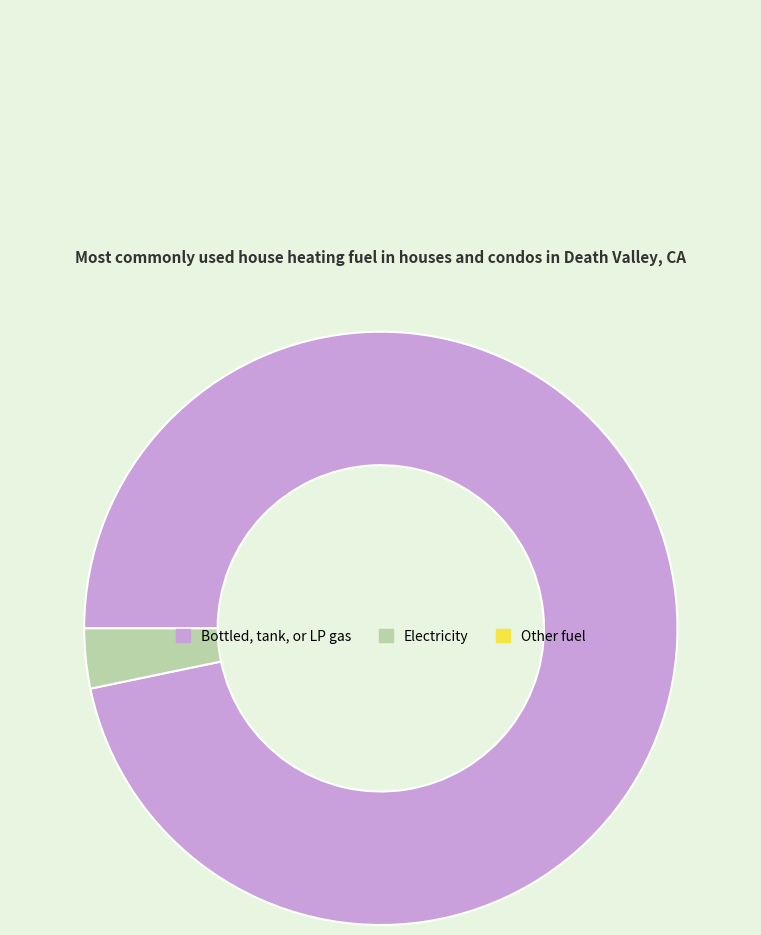

Is there a majority slice in this chart?

Yes